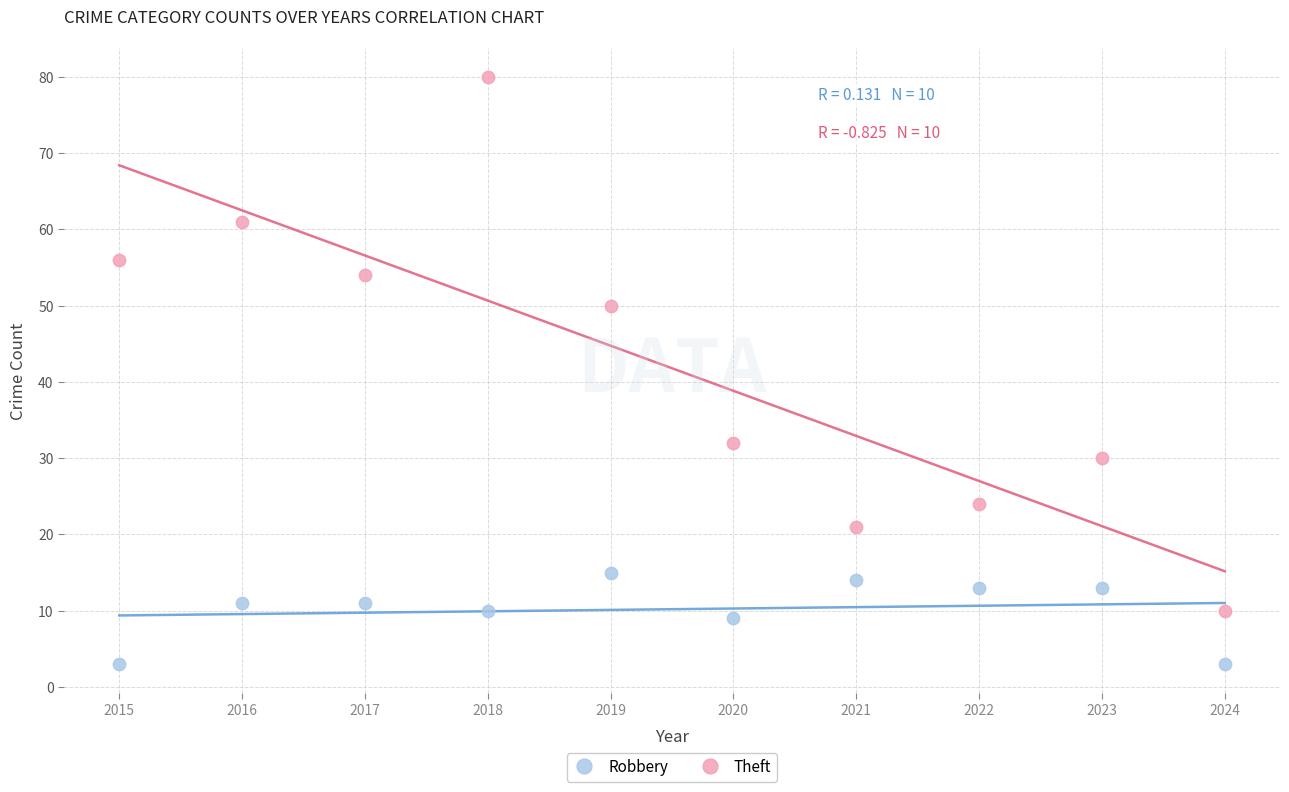

Which series contains the highest Y value?

Theft